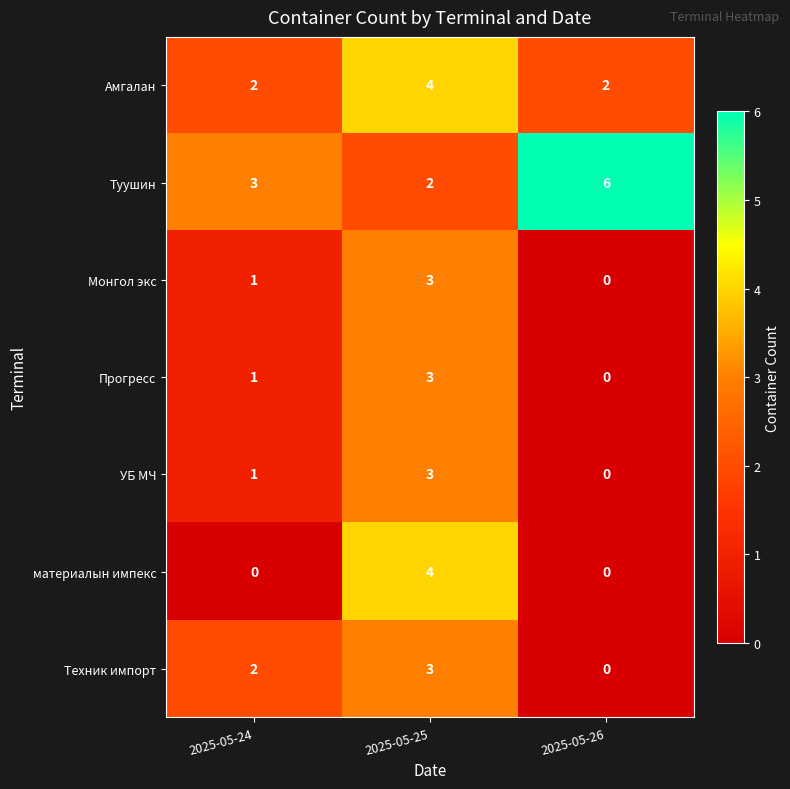

How many values in the Прогресс series are below 1?

1